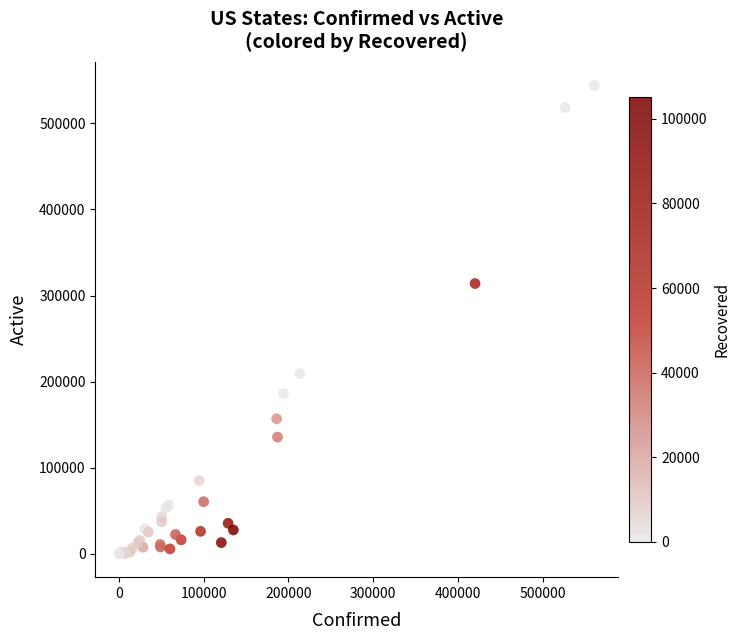

What Y value in the scatter plot is closest to 272040?

313968